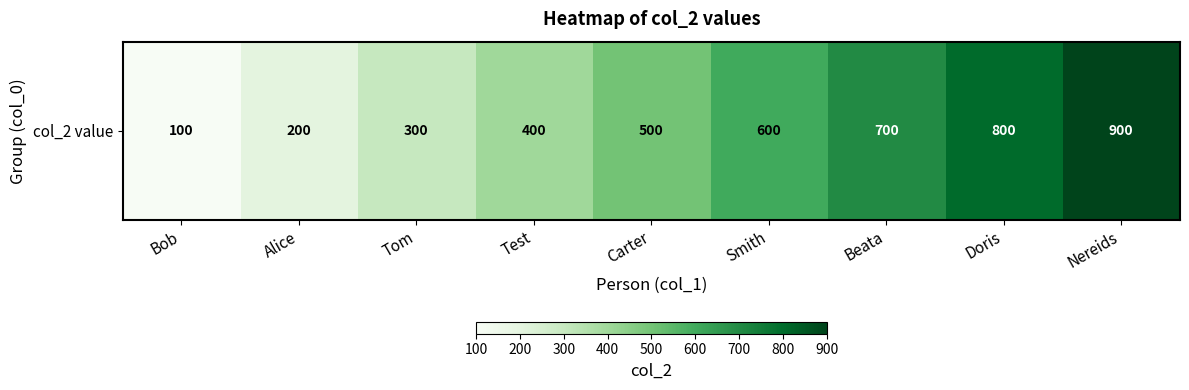

Count the number of categories in the chart.

9